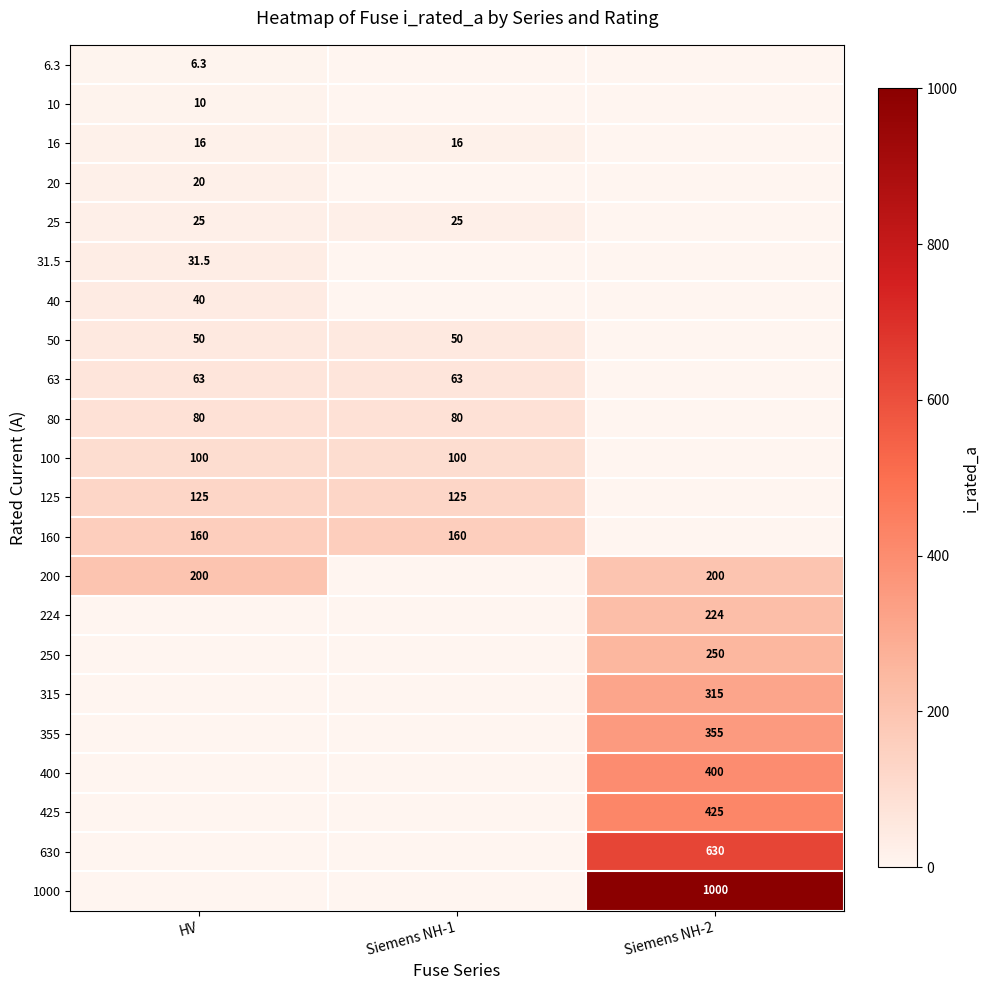

At which category does the chart reach its minimum across all series?

Siemens NH-1